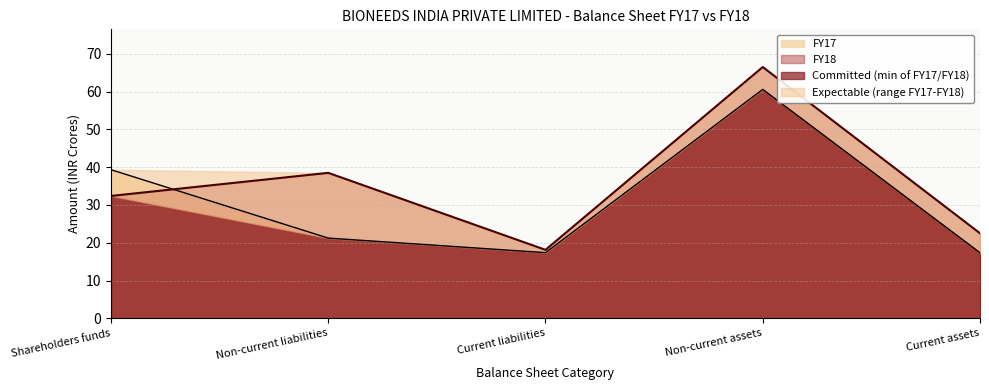

Is the value of FY18 at Current assets greater than the value of FY17 at Current assets?

Yes